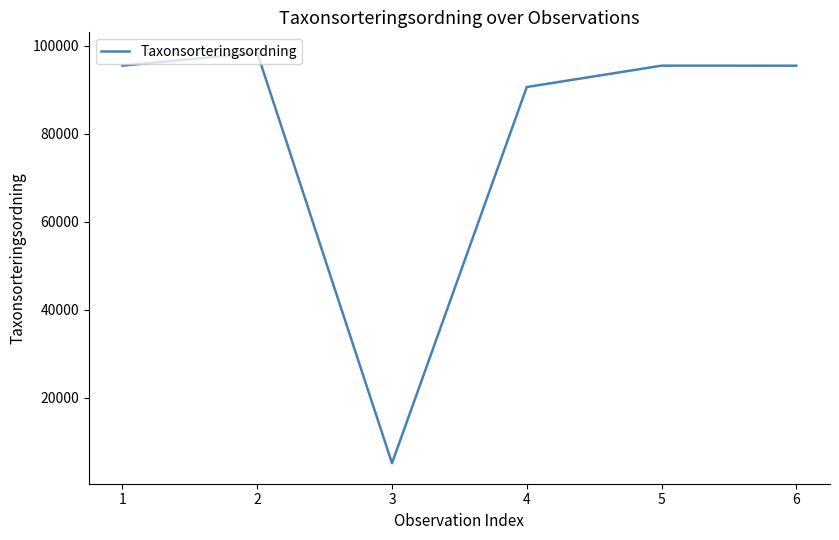

What is the difference between the values at 2 and 4?

7778